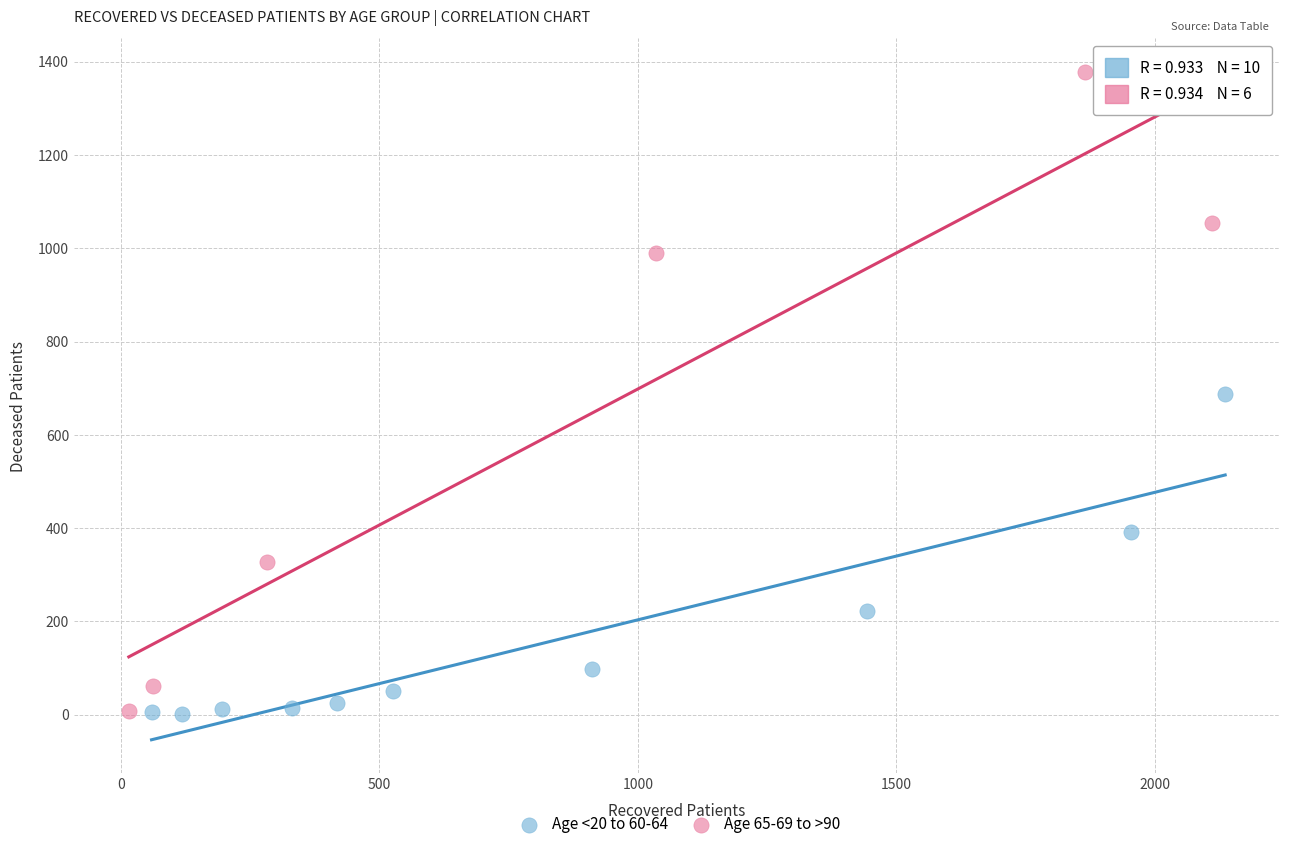

Which series has the widest spread of Y values?

Age 65-69 to >90